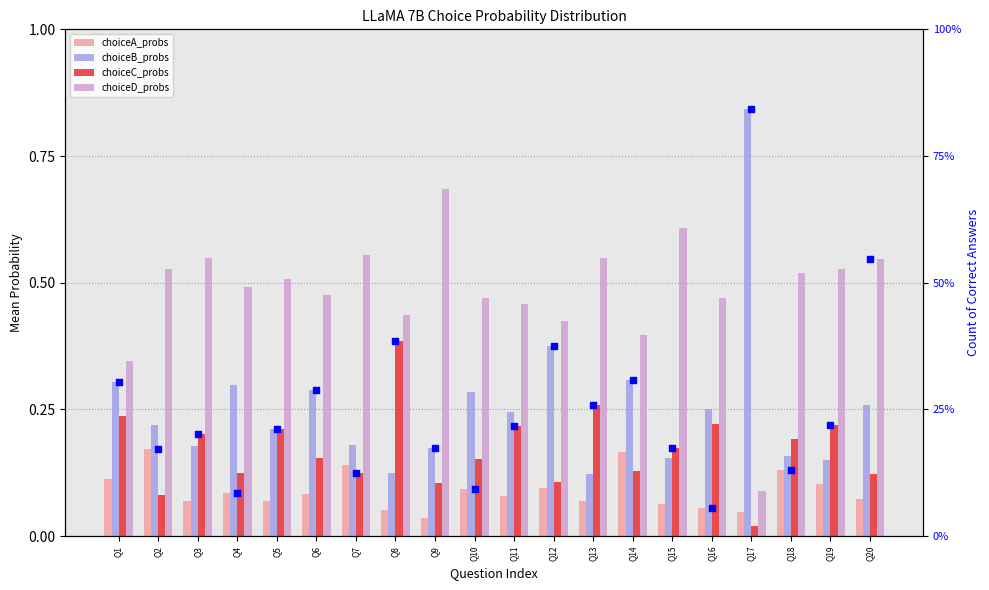

Which series reaches the minimum Y coordinate?

choiceC_probs